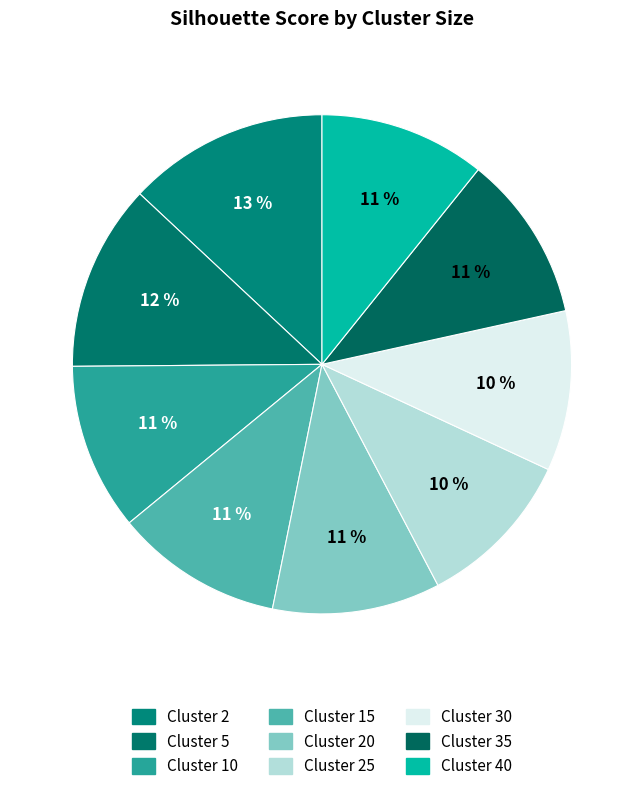

Count the number of slices in the pie.

9